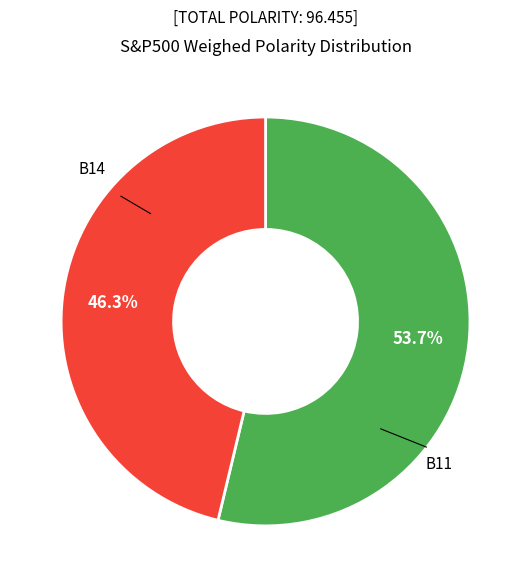

Is there a majority slice in this chart?

Yes